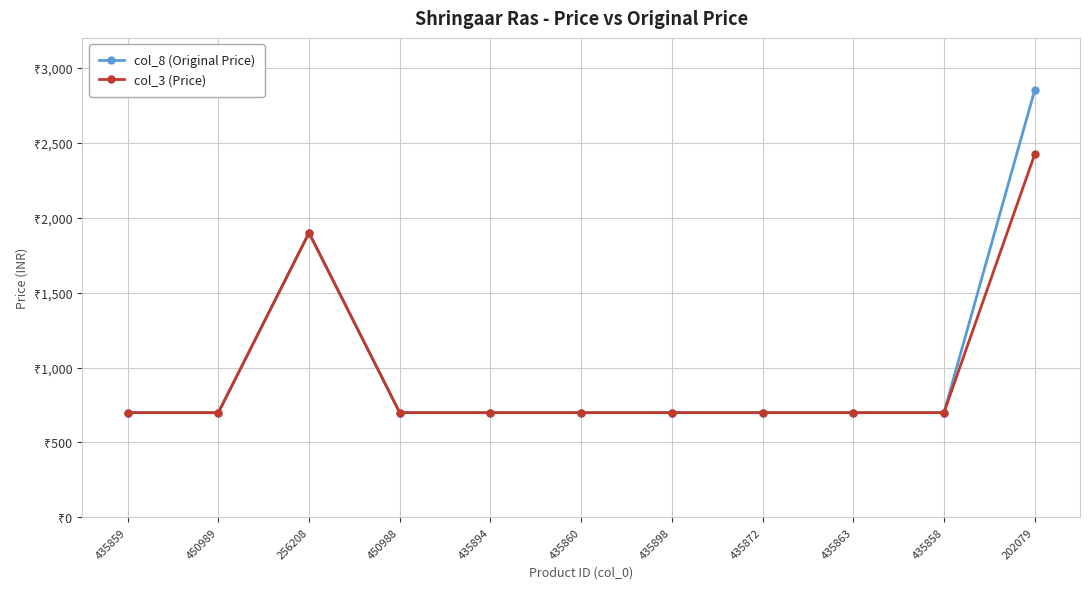

What is the spread (max minus min) of values at 202079?

428